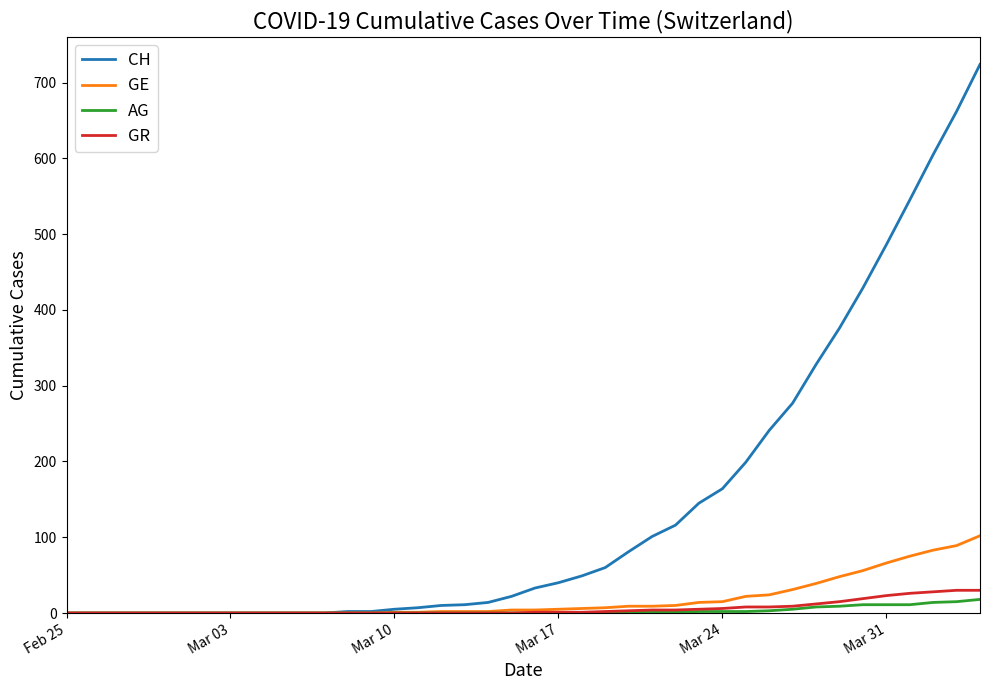

Which series has the largest range (max minus min)?

CH